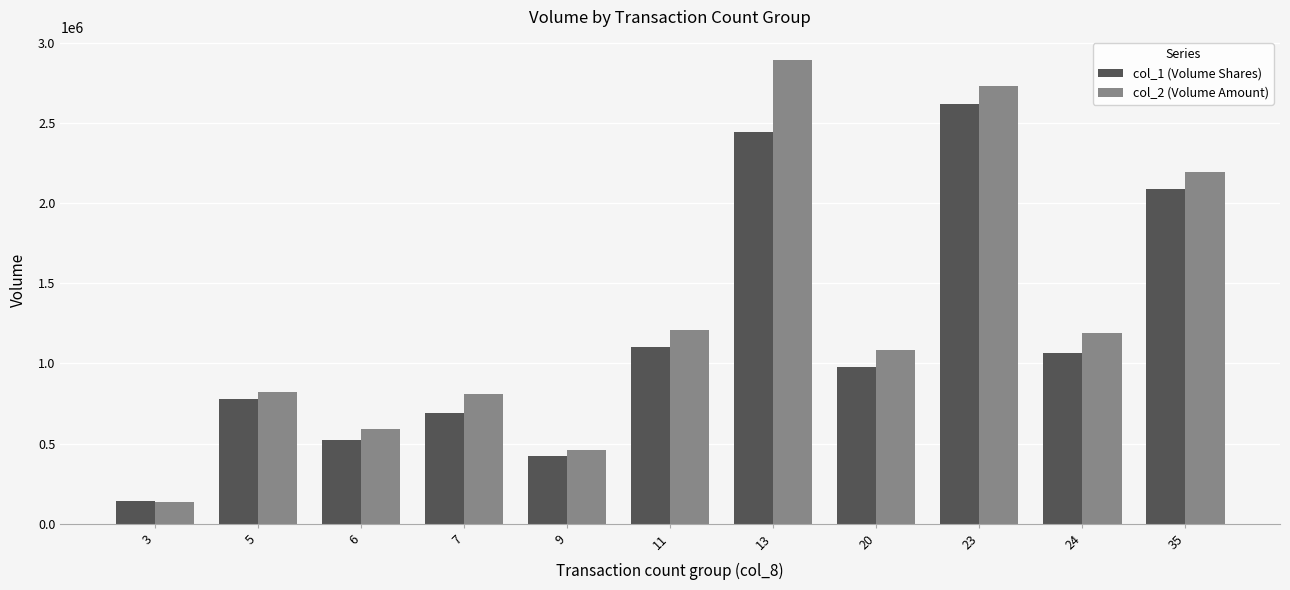

At 20, list the series in order from largest to smallest.

col_2 (Volume Amount), col_1 (Volume Shares)